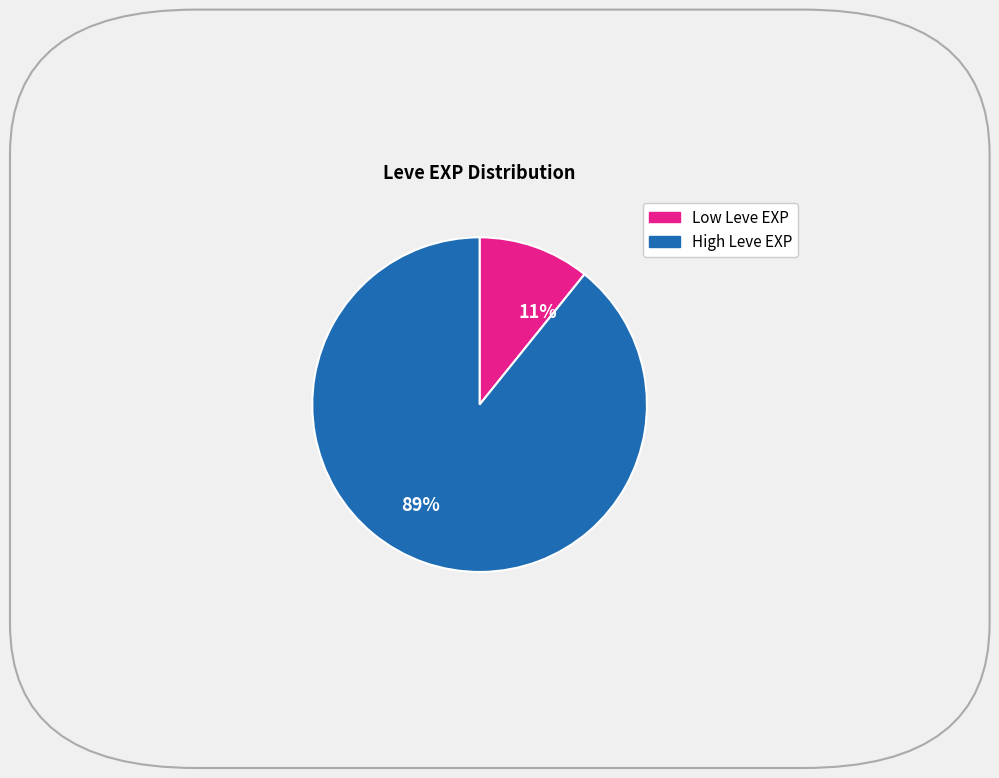

Does any single category account for the majority?

Yes